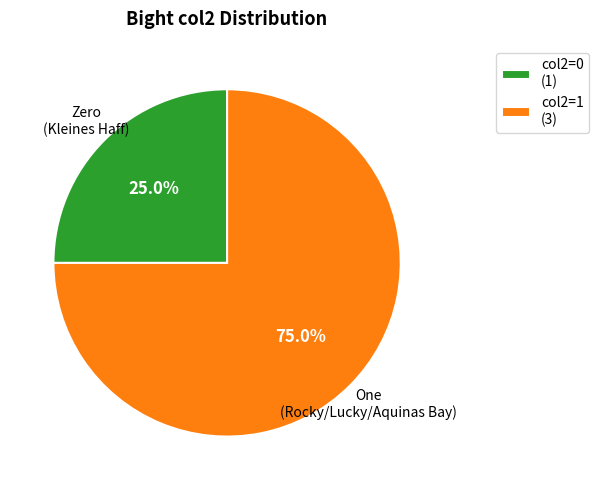

Is there a majority slice in this chart?

Yes